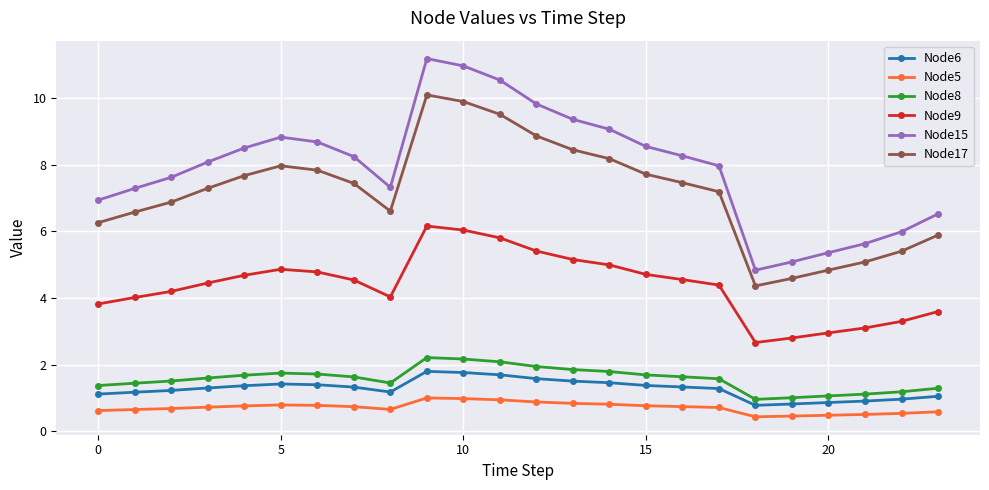

What is the lowest value of the Node9 series?

2.7